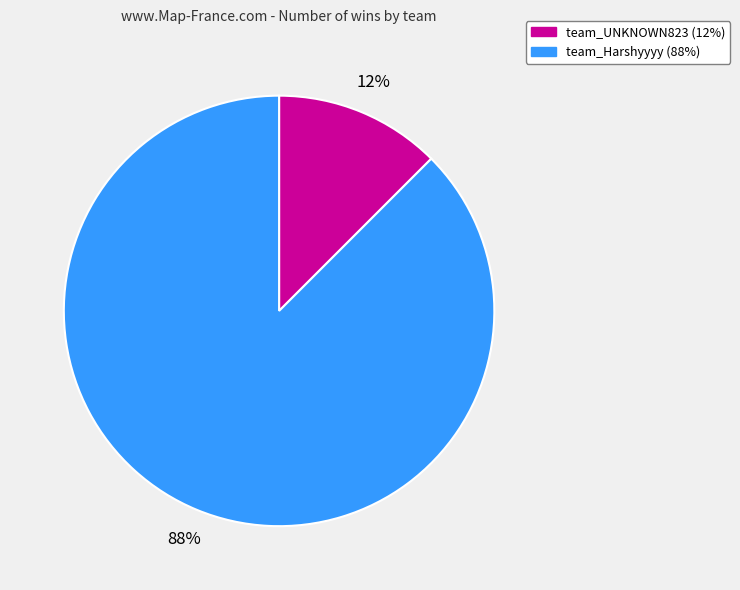

Is it true that team_UNKNOWN823 is 12% of the pie?

True